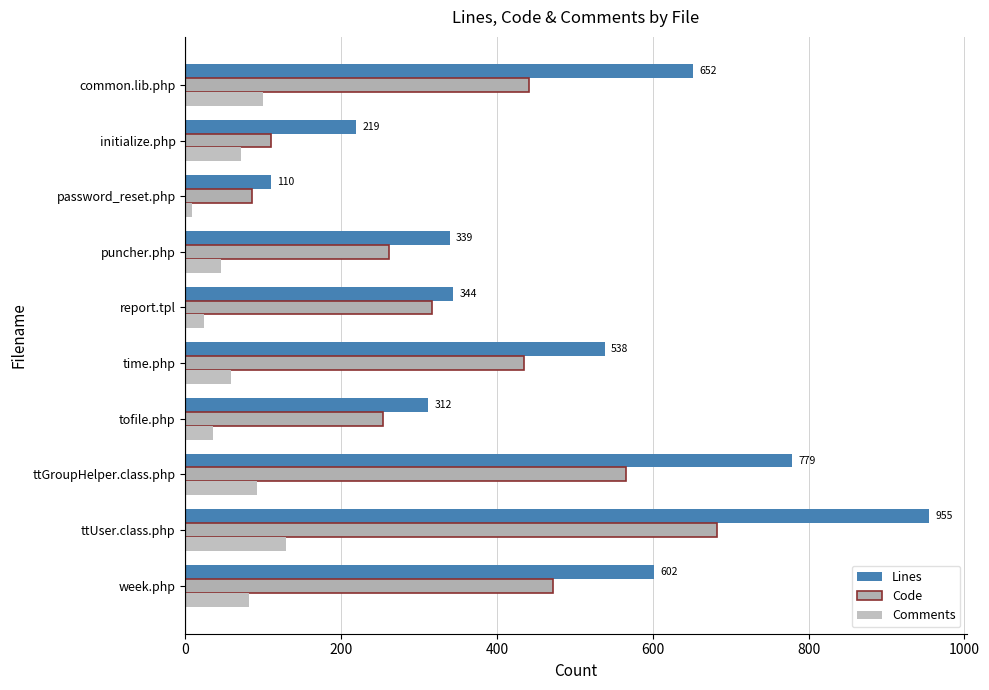

How many values in the Code series are below 435?

5